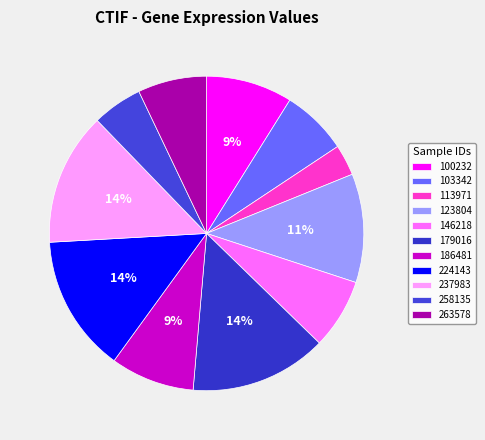

Count the number of slices in the pie.

11